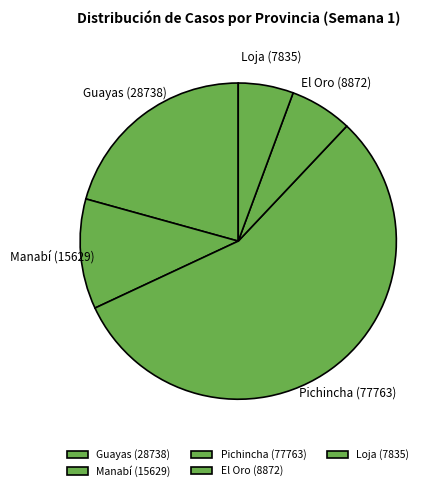

Is it true that Manabí is 11% of the pie?

True